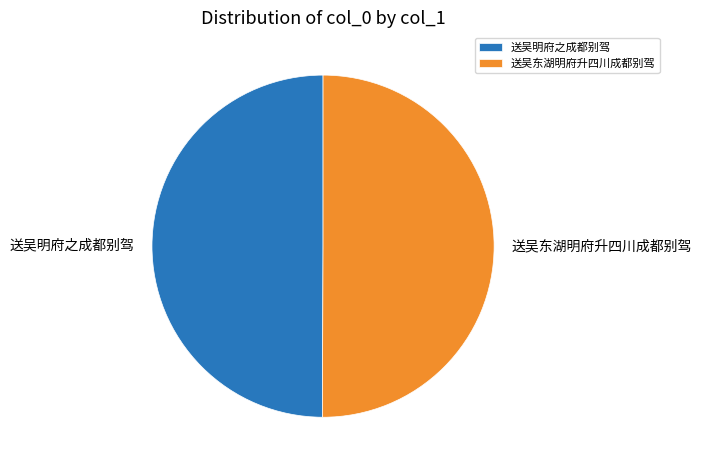

Is the sum of 送吴明府之成都别驾 and 送吴东湖明府升四川成都别驾 greater than half?

Yes